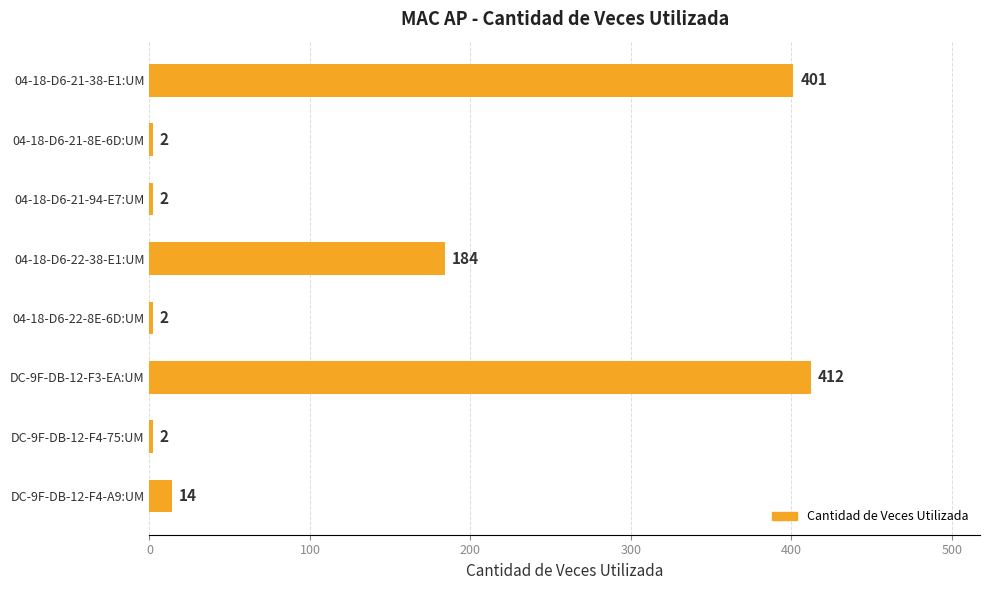

How many values are below 14?

4